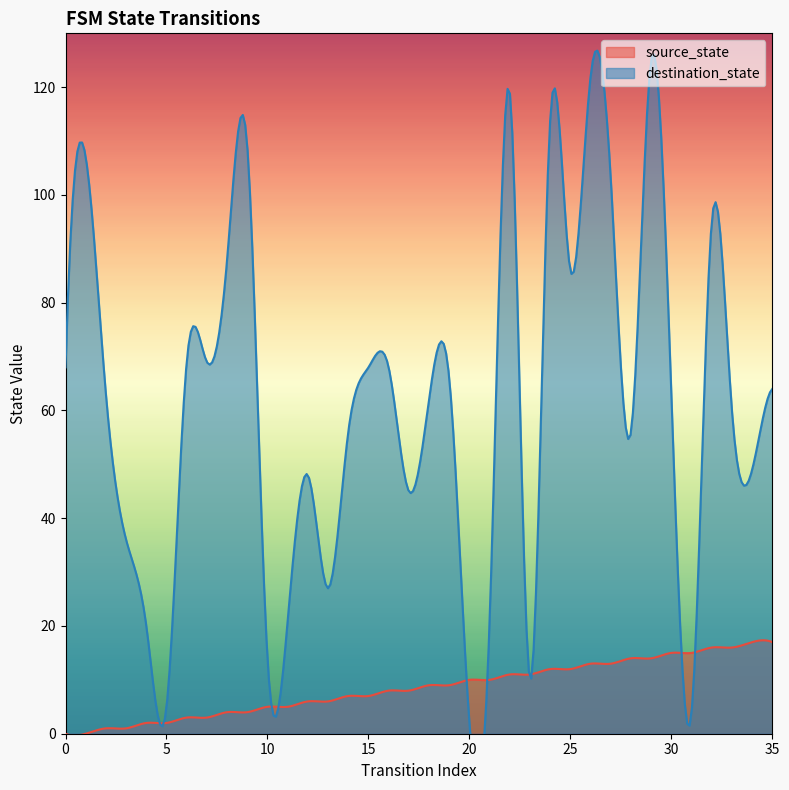

How many lines are shown in the chart?

2